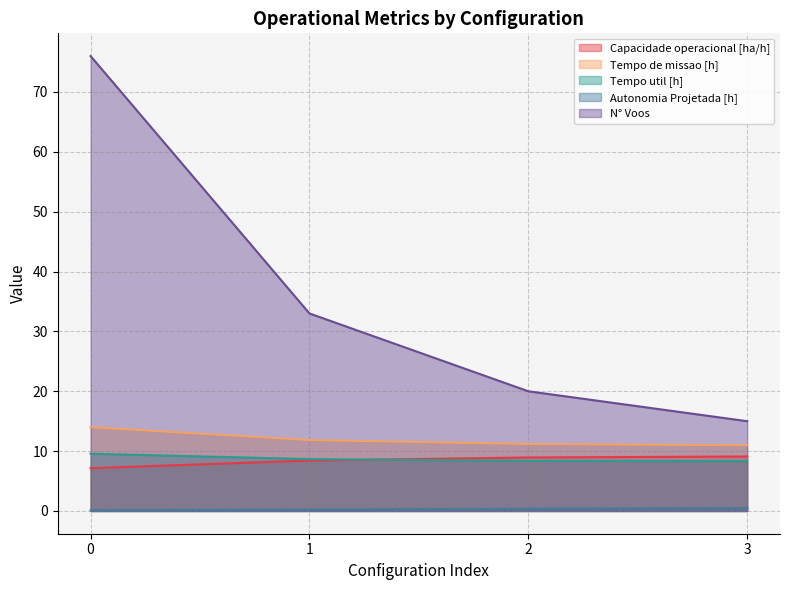

What is the smallest value displayed?

0.1